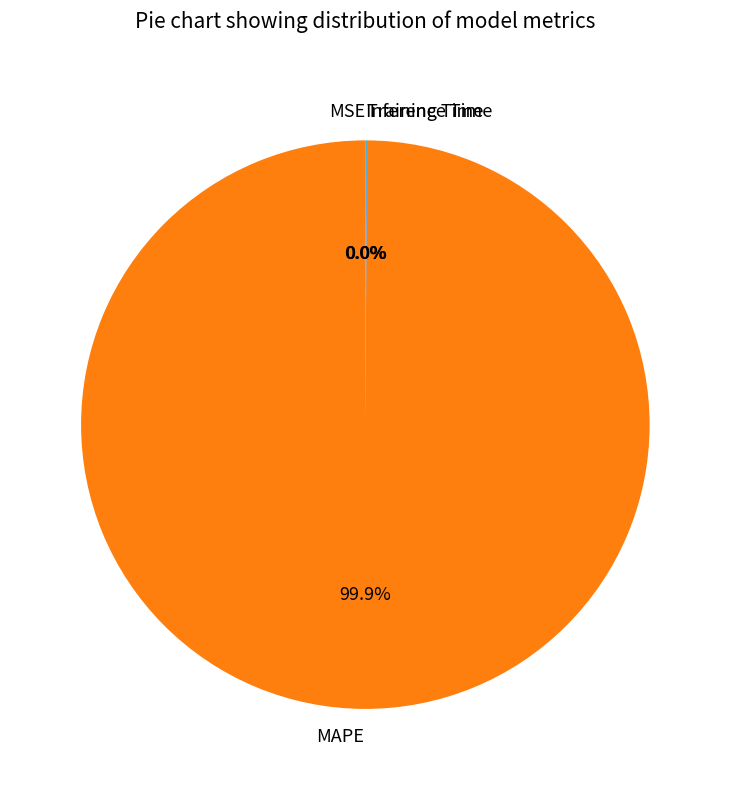

Which slice represents more than half of the pie?

MAPE